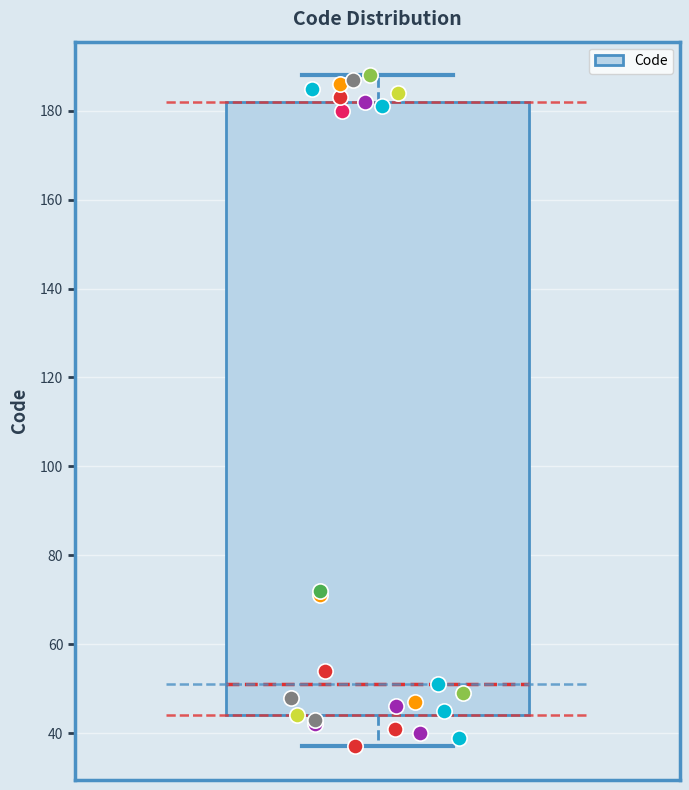

Where is the lower edge of the box on the y-axis? The values are not printed on the chart, so give them approximately, as read against the axis.

44